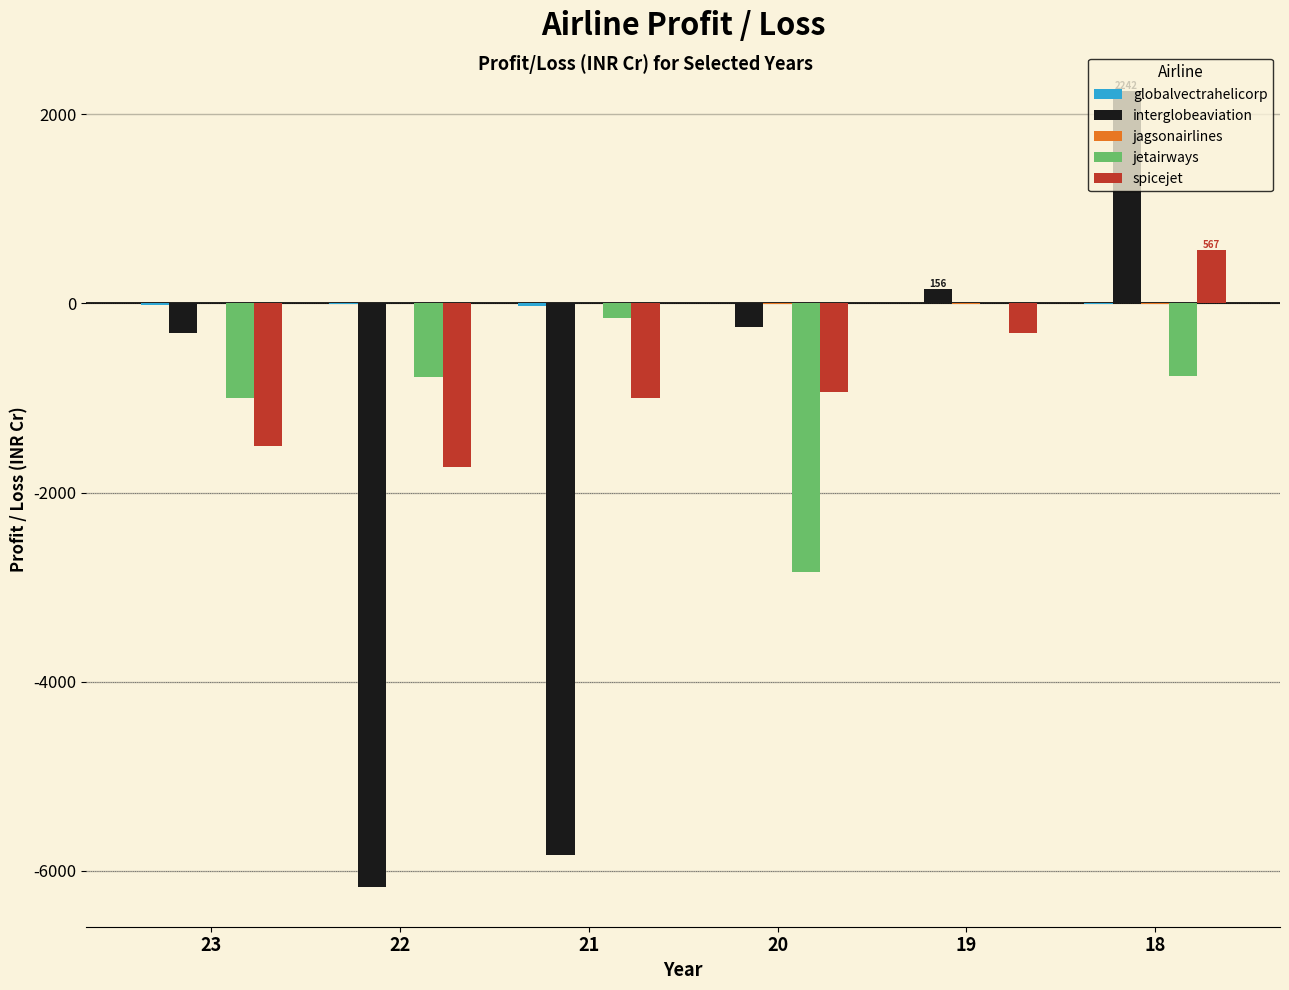

Between 22 and 21, which series saw the biggest shift?

spicejet